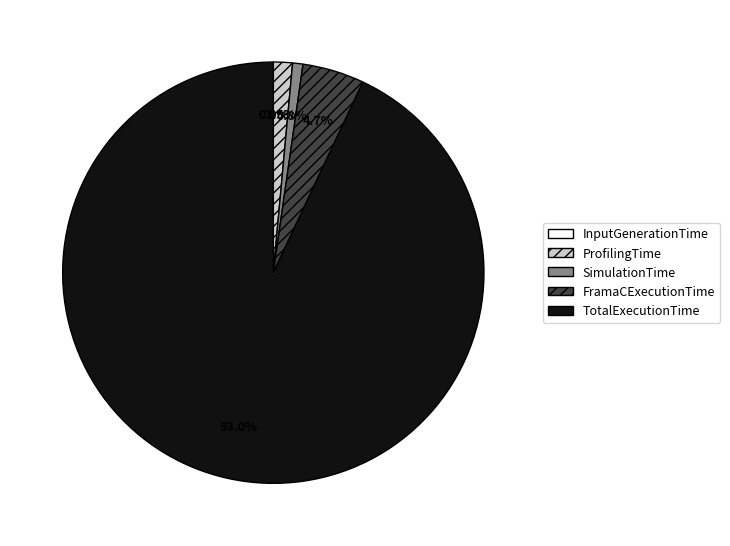

Which slice represents more than half of the pie?

TotalExecutionTime